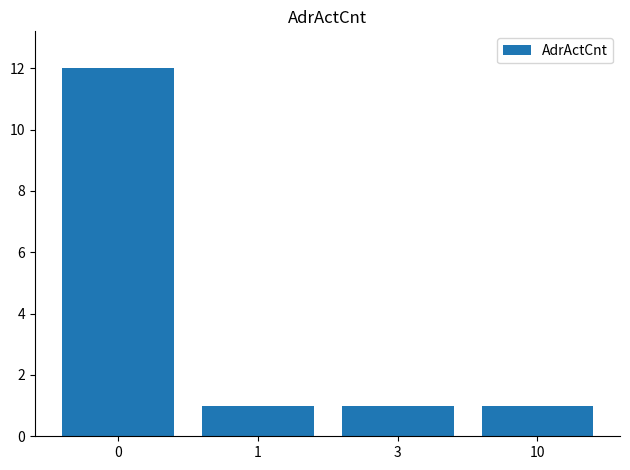

What is the maximum value shown in the chart?

12